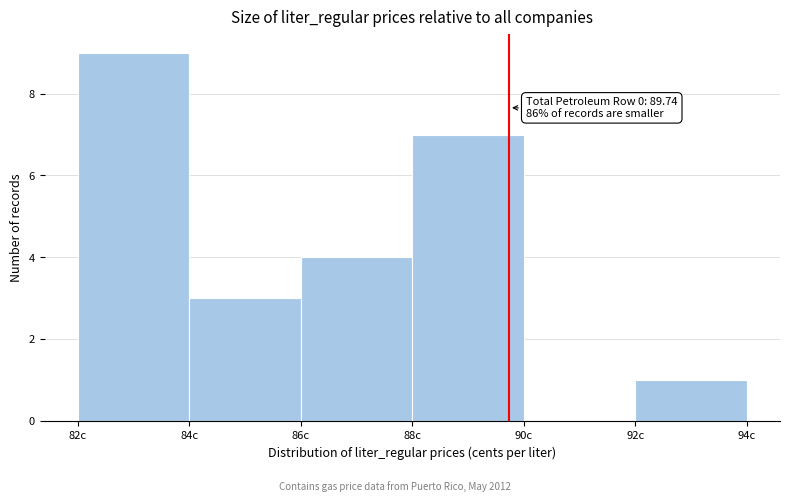

Which range on the x-axis has the tallest bar?

82 to 84